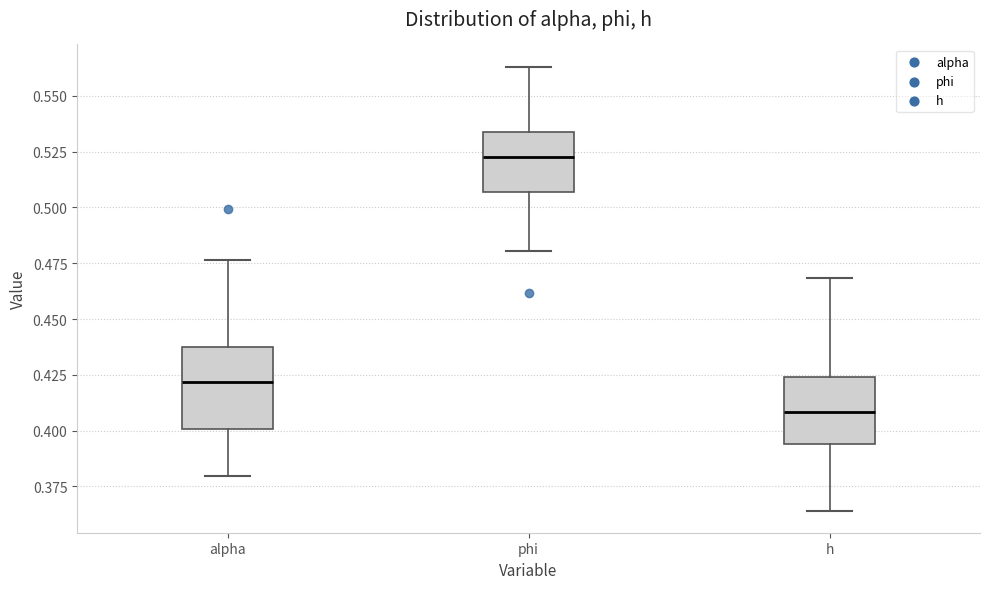

Which box is the tallest, from its lower edge to its upper edge?

alpha